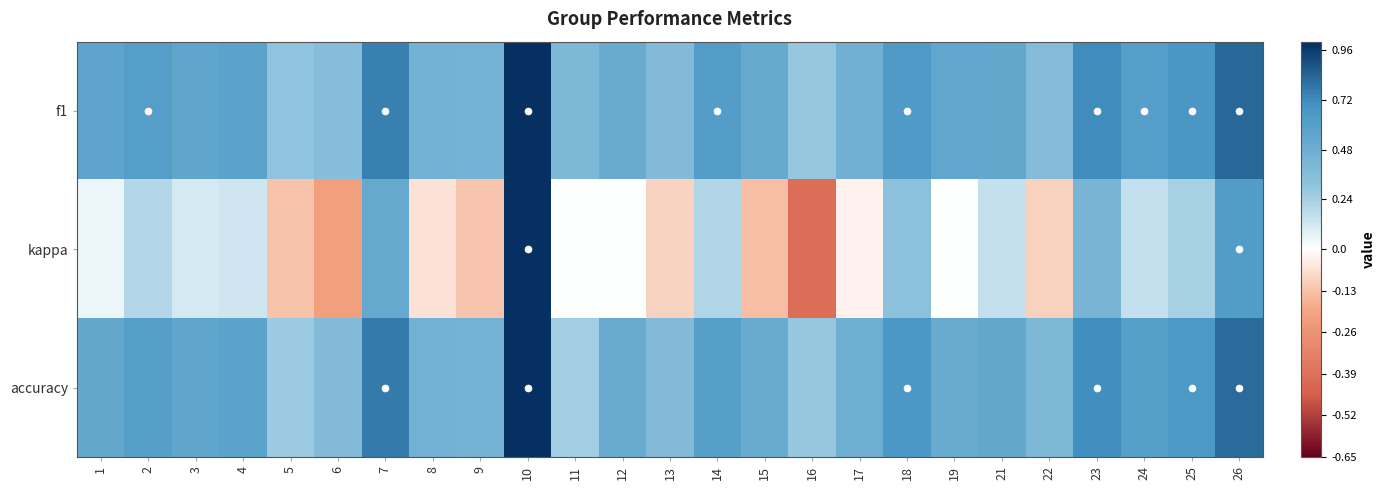

Rank the series by their maximum value, from highest to lowest.

f1, kappa, accuracy